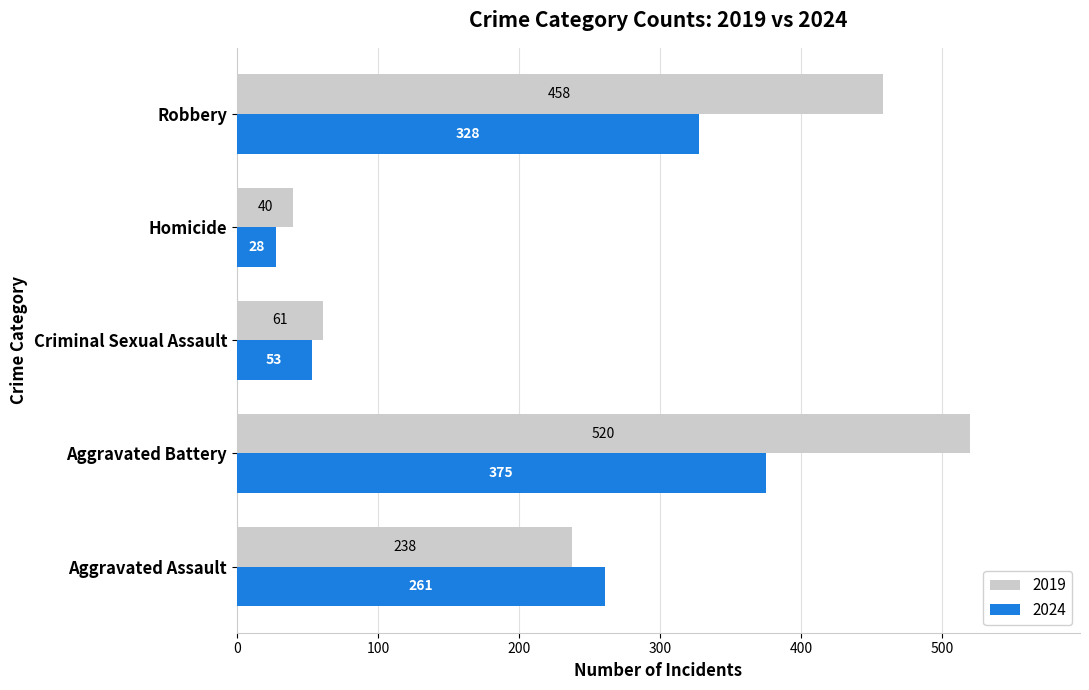

At which category is the sum across all series the highest?

Aggravated Battery